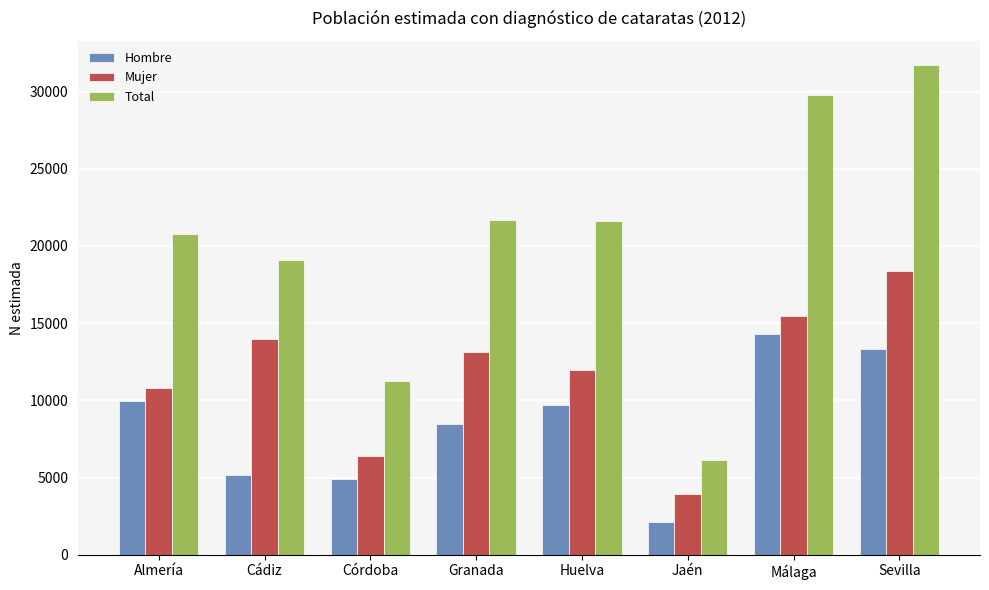

What are all the series names shown in the legend?

Hombre, Mujer, Total